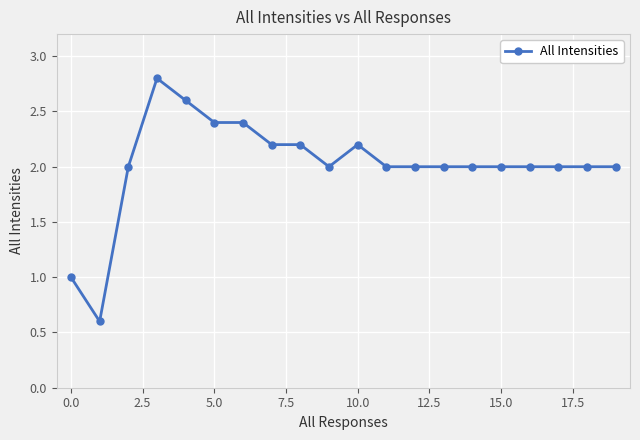

What is the value of the 2nd point from the left?

0.6